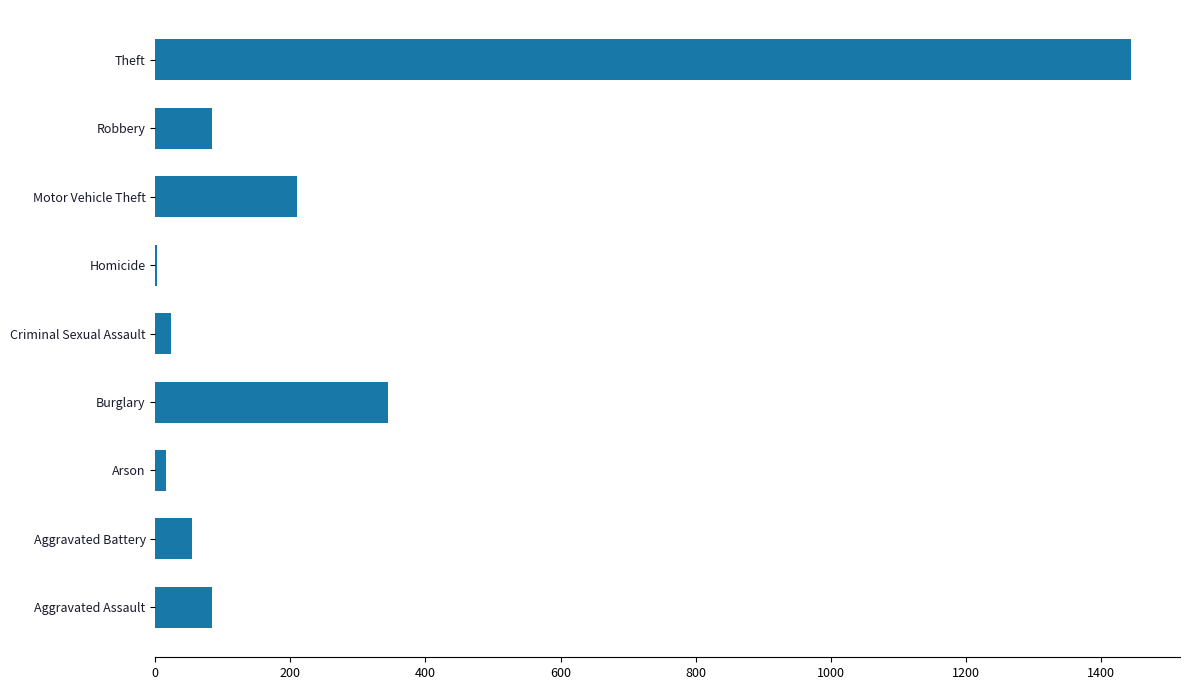

Are the bars horizontal?

Yes